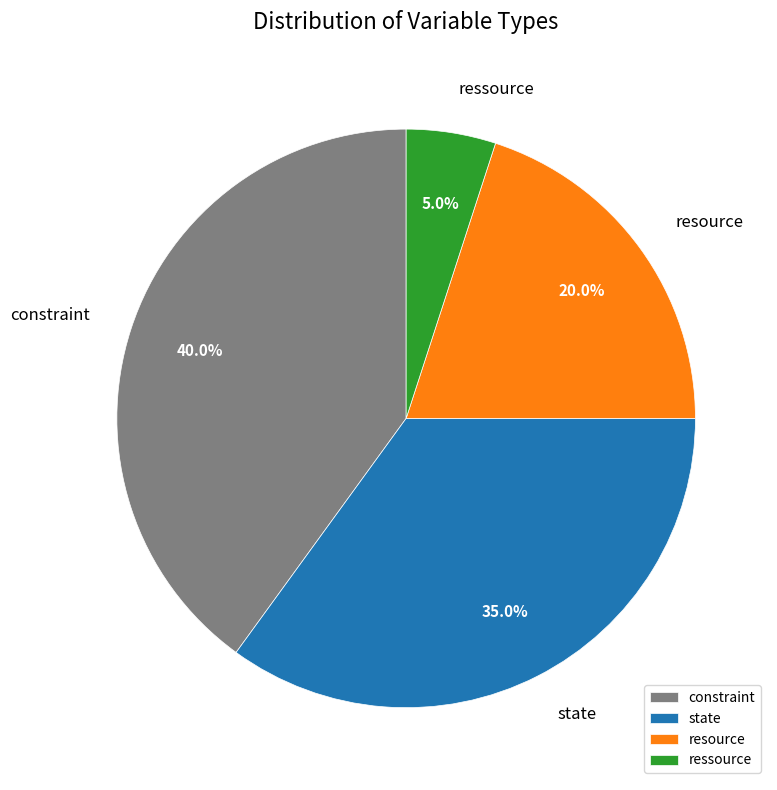

What percentage do constraint and state together represent?

75.0%